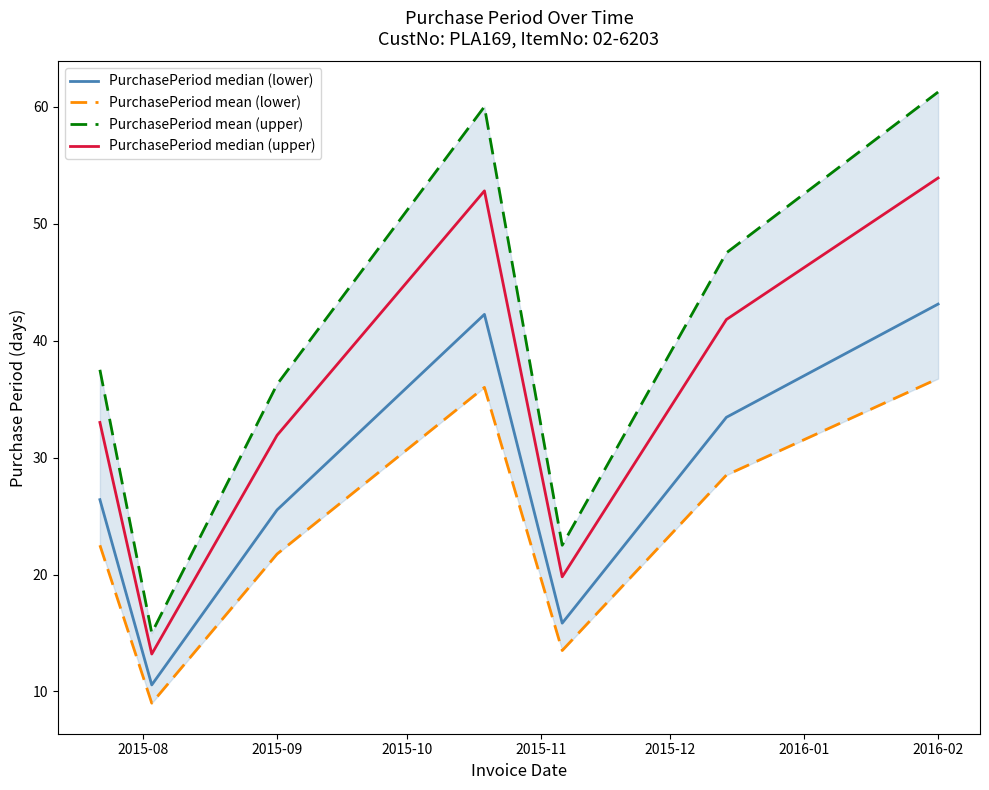

True or false: PurchasePeriod median (lower) and PurchasePeriod median (upper) intersect in this chart.

False